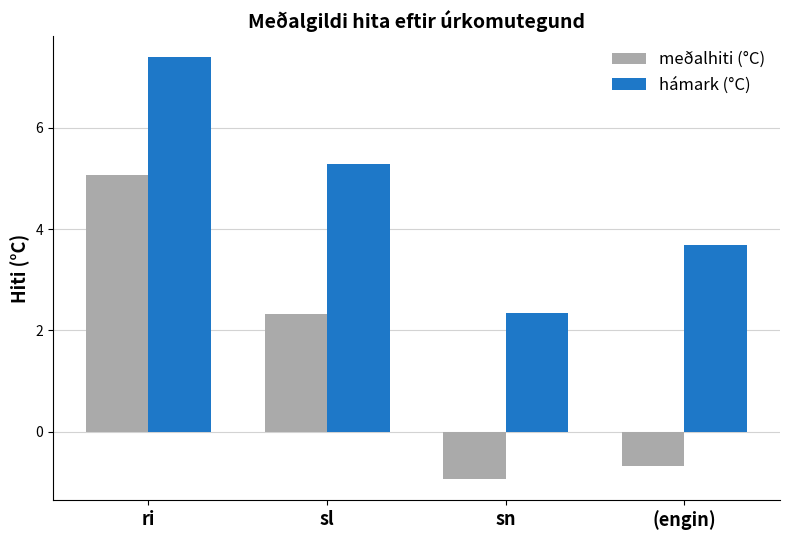

Which label corresponds to the smallest value in the chart?

sn